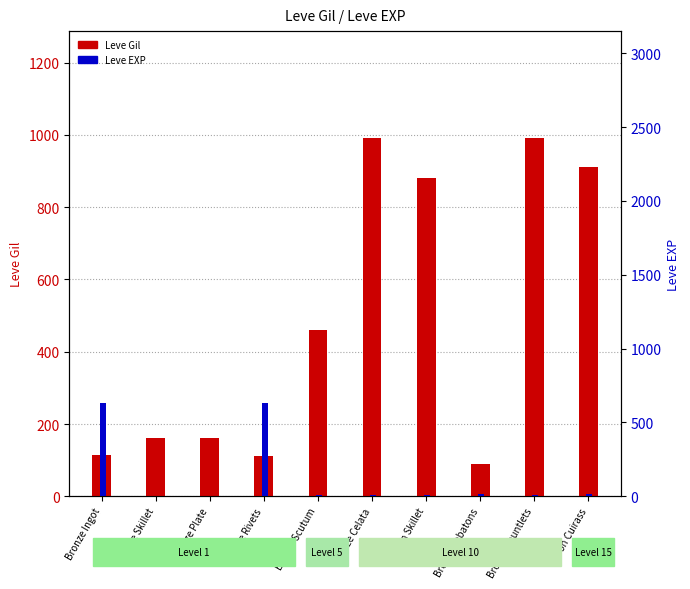

At how many categories does at least one series exceed 503?

6